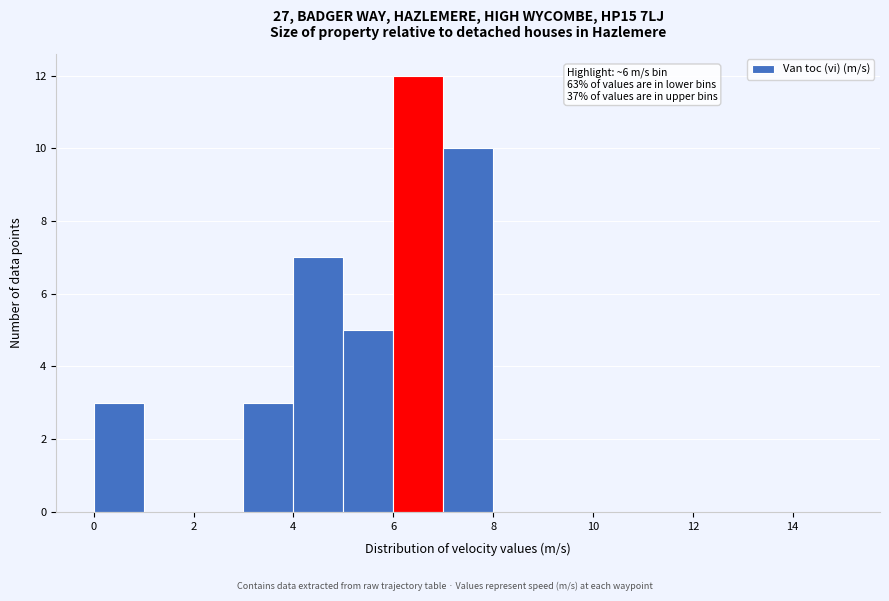

Over which range of the x-axis is the bar tallest?

6 to 7